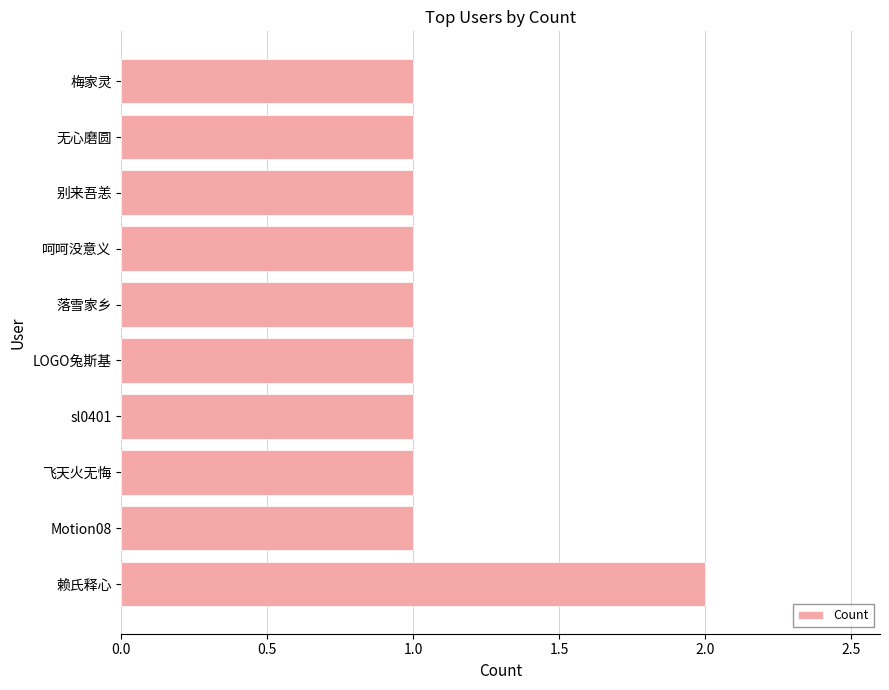

What is the sum of all values?

11